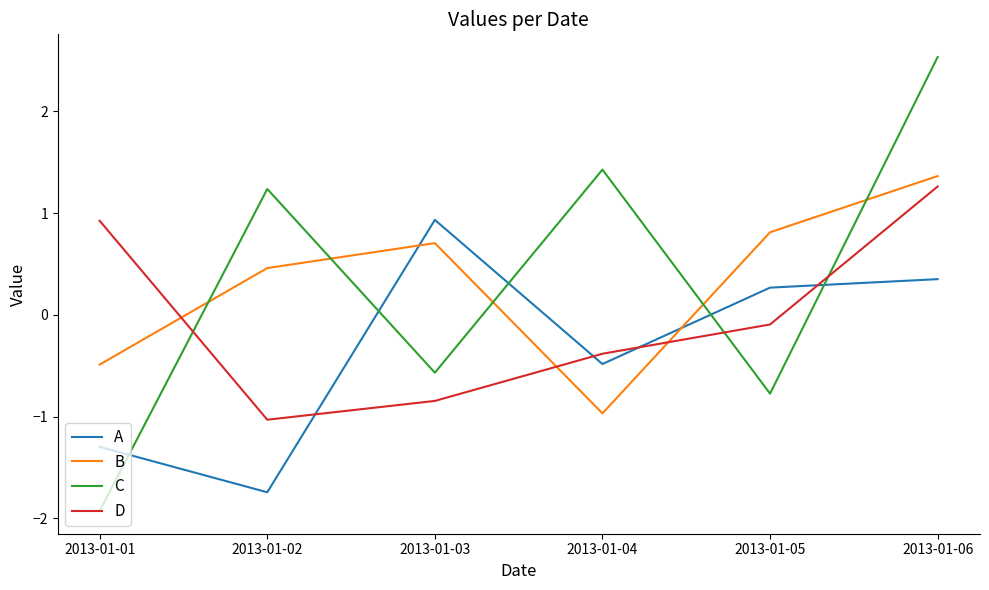

Which category has the highest value across all series?

2013-01-06